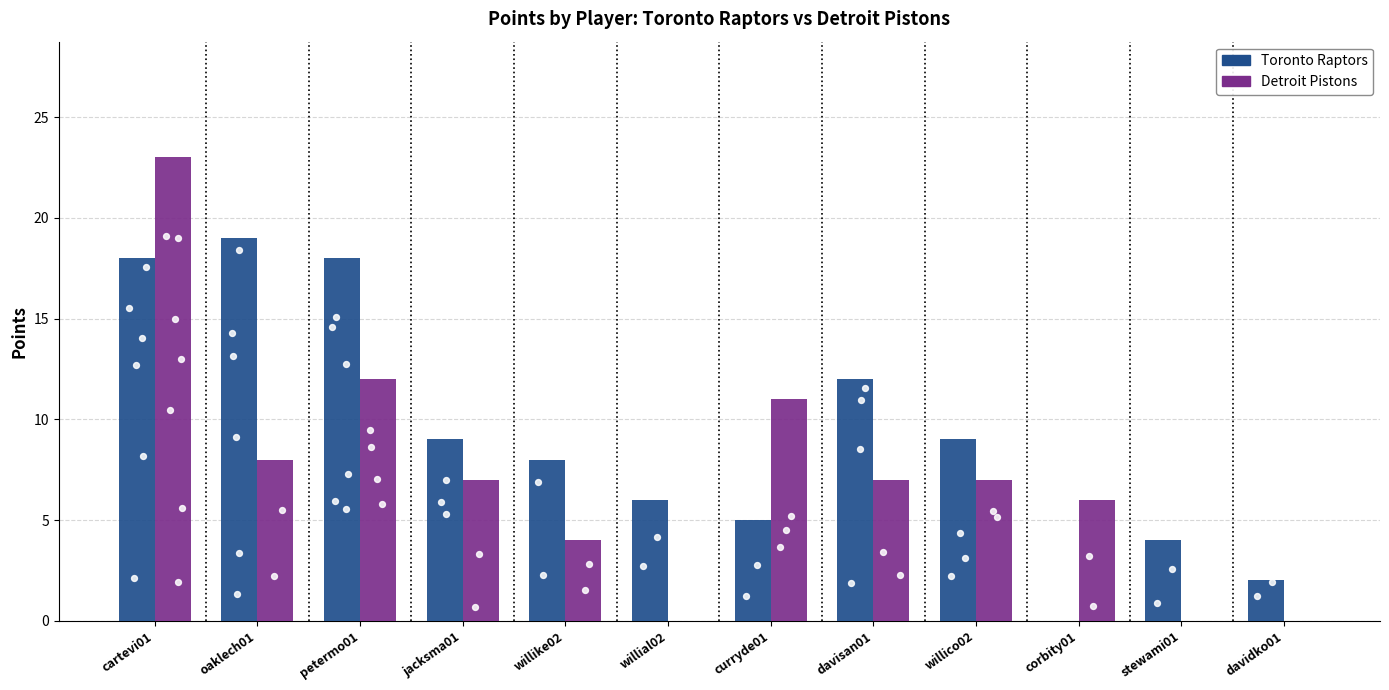

Which series reaches the minimum Y coordinate?

Toronto Raptors